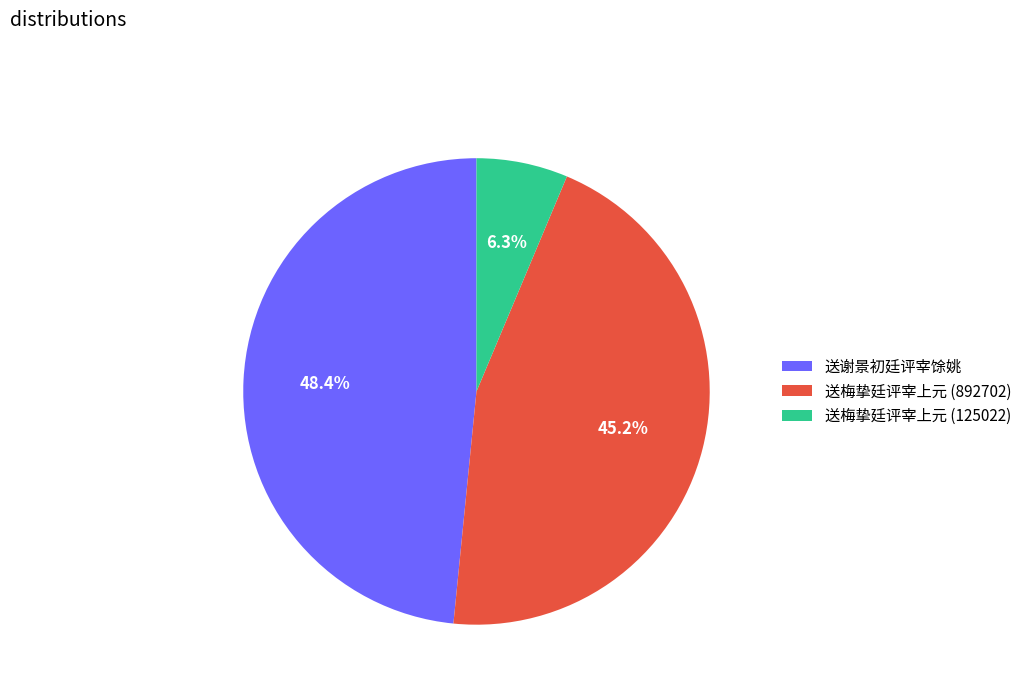

Combined, do 送梅挚廷评宰上元 (125022) and 送梅挚廷评宰上元 (892702) account for over 50%?

Yes